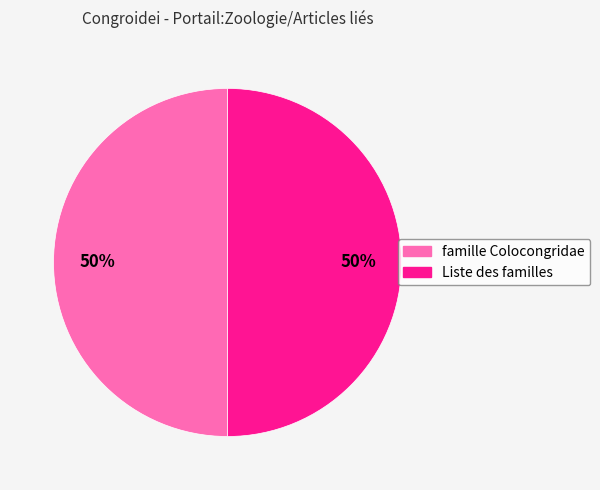

What is the ratio of the value at Liste des familles to the value at famille Colocongridae?

1.0